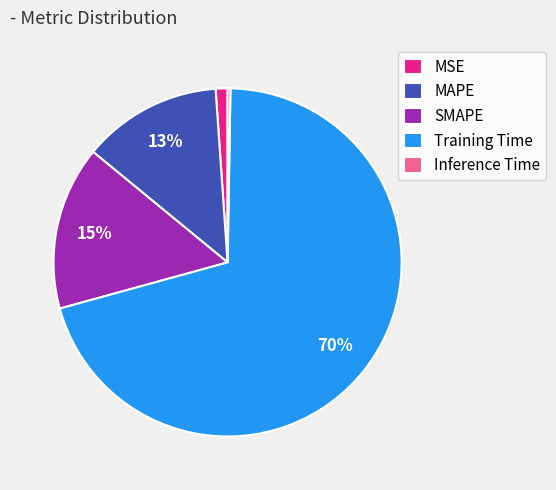

True or false: SMAPE accounts for 3% of the total.

False